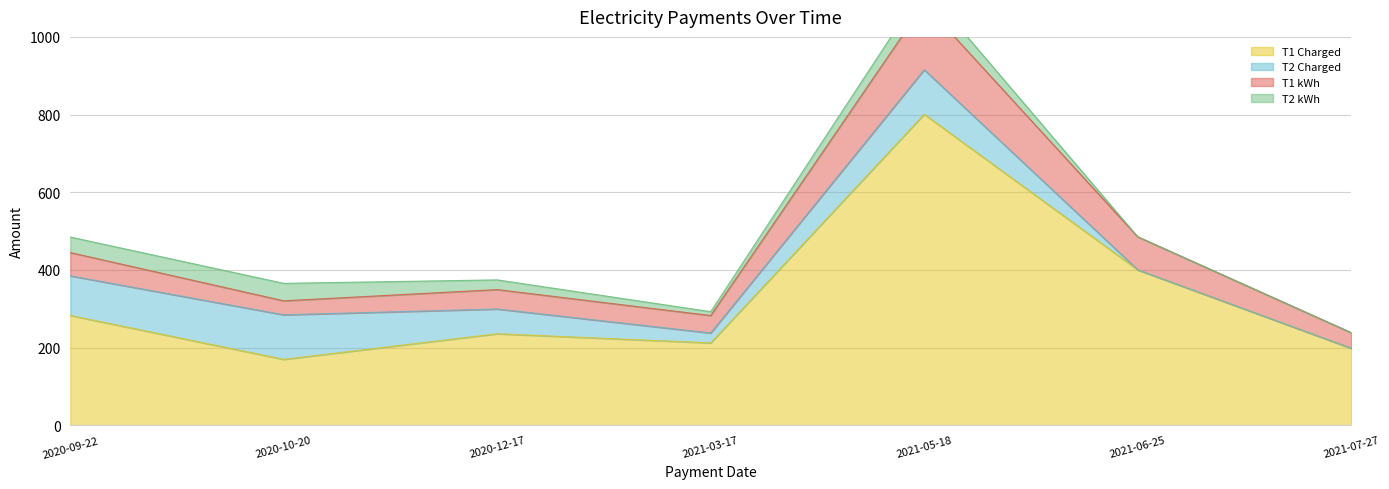

Where is T1 Charged nearest to the value 485?

2021-06-25